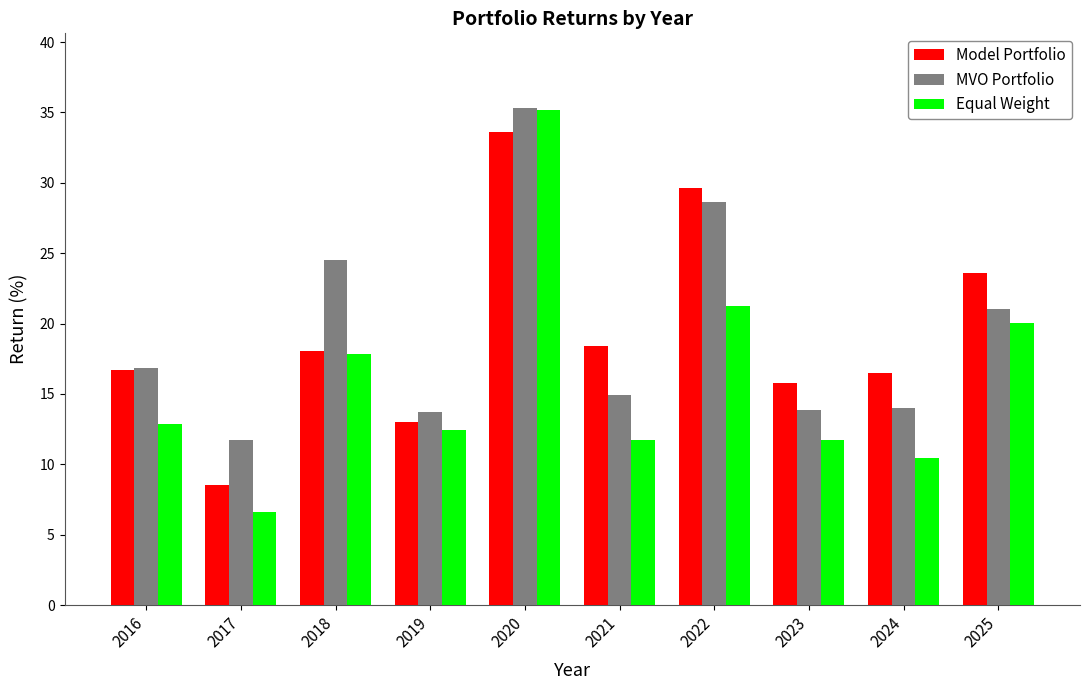

Which series has the widest spread of values?

Equal Weight